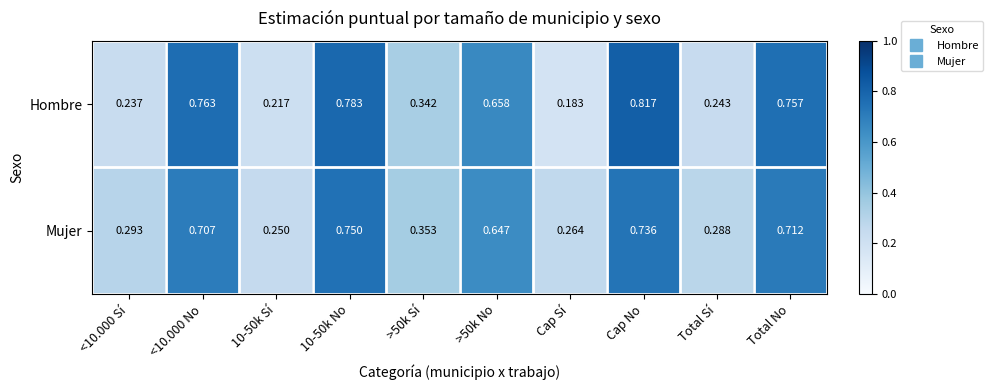

Rank the series by their maximum value, from highest to lowest.

Hombre, Mujer